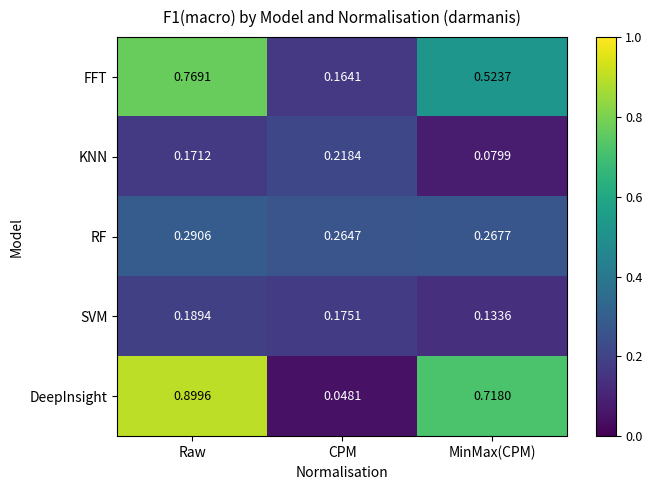

At which label is DeepInsight closest to 0?

CPM